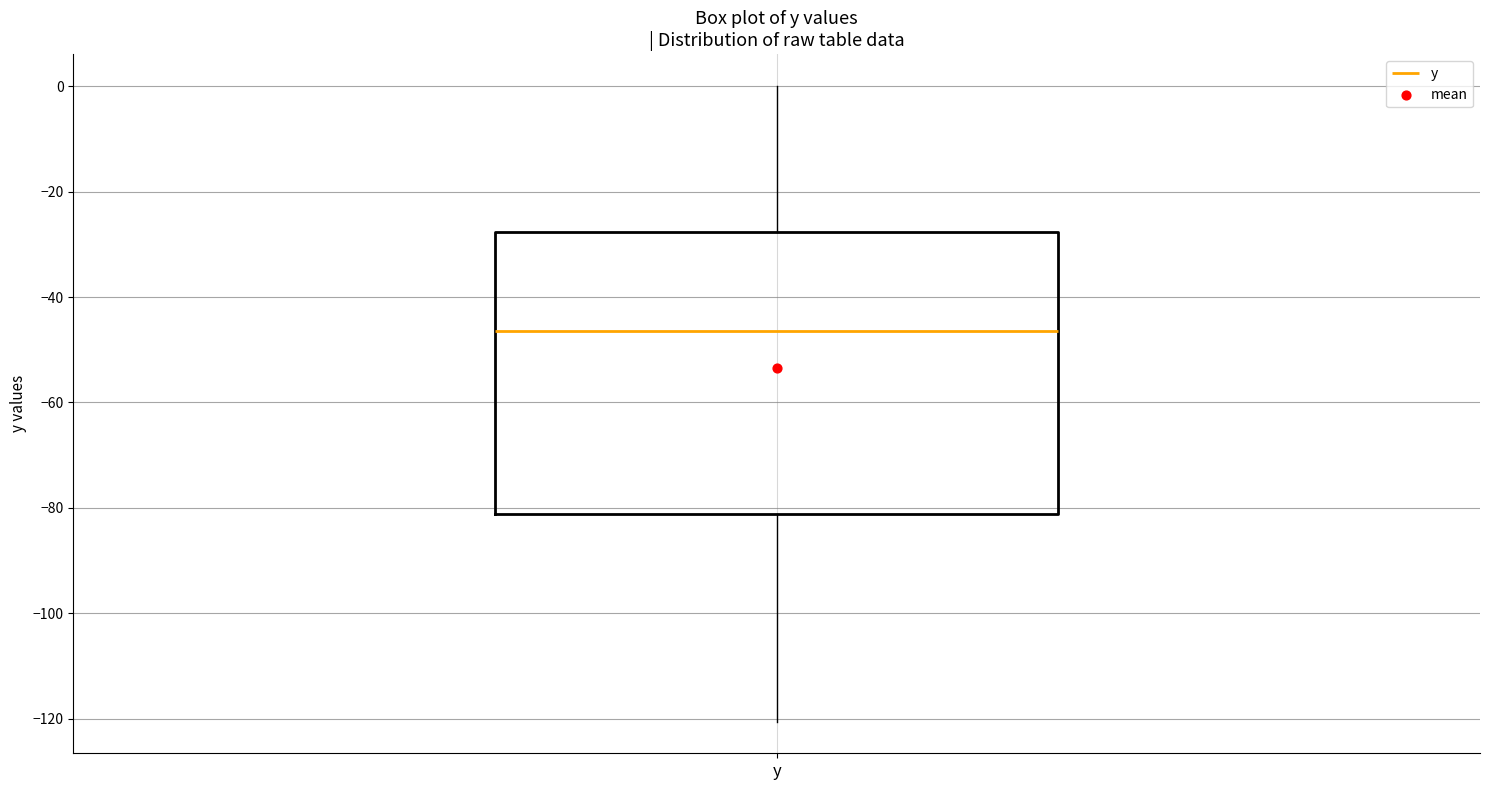

Where is the lower edge of the box for y on the y-axis? The values are not printed on the chart, so give them approximately, as read against the axis.

-82